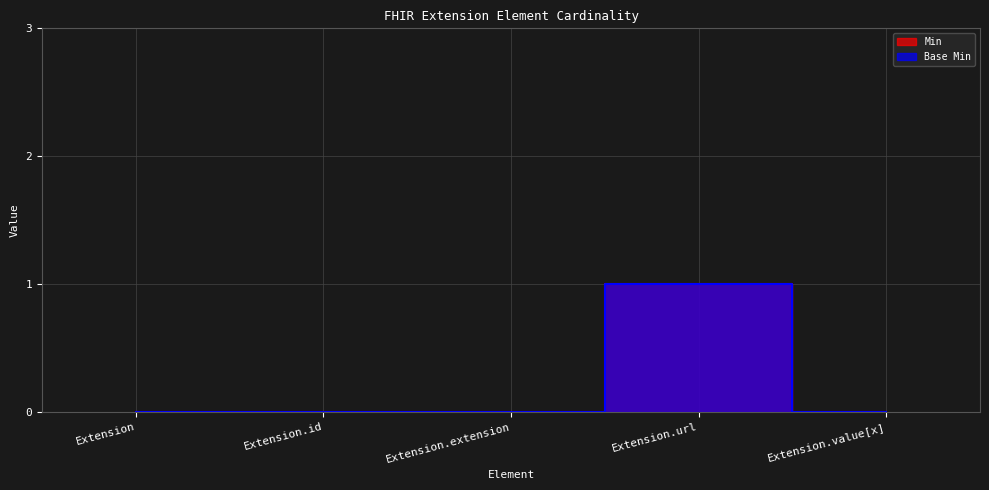

The value of Base Min at Extension.id is 0. True or false?

False